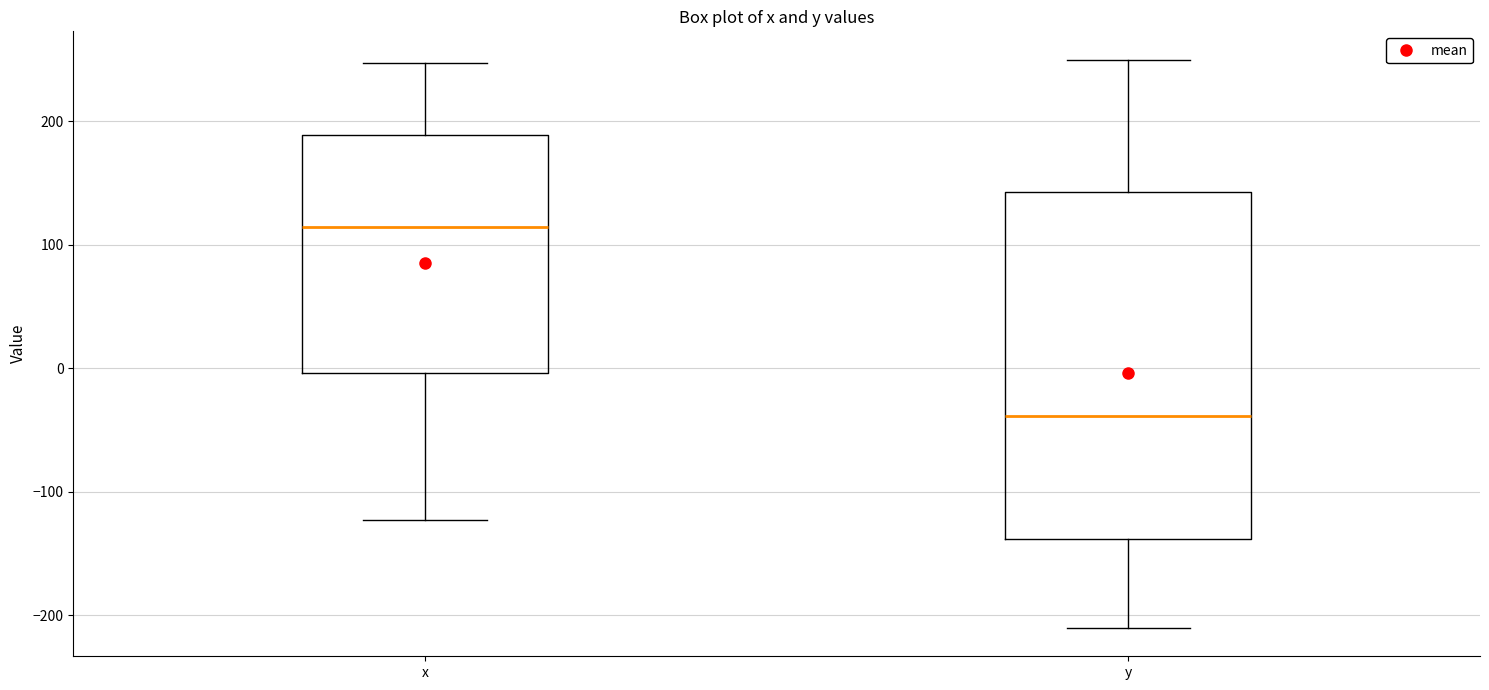

Reading left to right, transcribe this box plot: for each box, give where its median line is, the range the box spans, and where its two whiskers end, as read against the y-axis. The values are not printed on the chart, so give them approximately, as read against the axis.

x: median 110, box 0 to 190, whiskers -120 to 250
y: median -40, box -140 to 140, whiskers -210 to 250